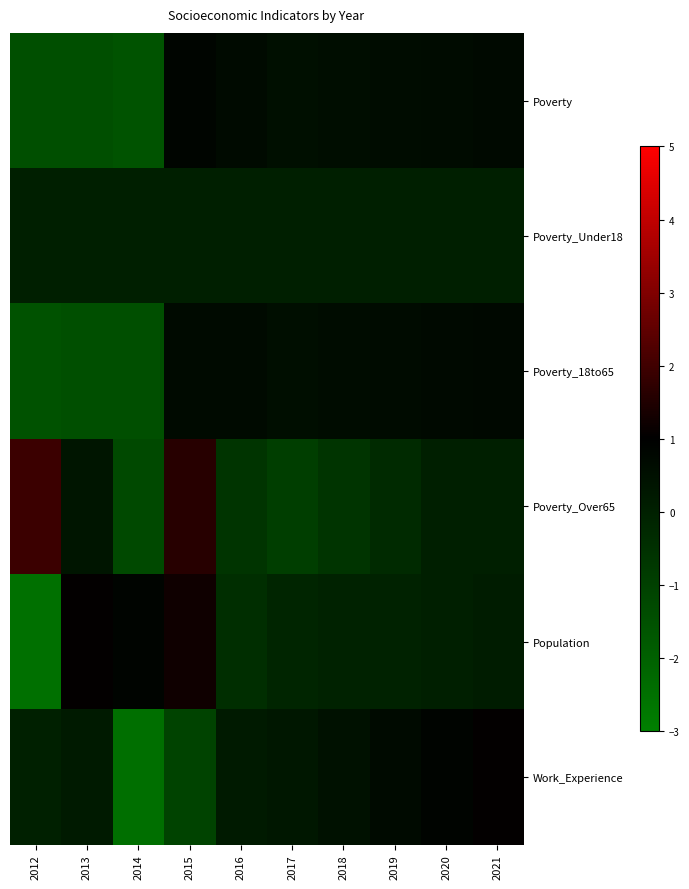

Rank the series by their maximum value, from highest to lowest.

Poverty_Over65, Population, Work_Experience, Poverty, Poverty_18to65, Poverty_Under18